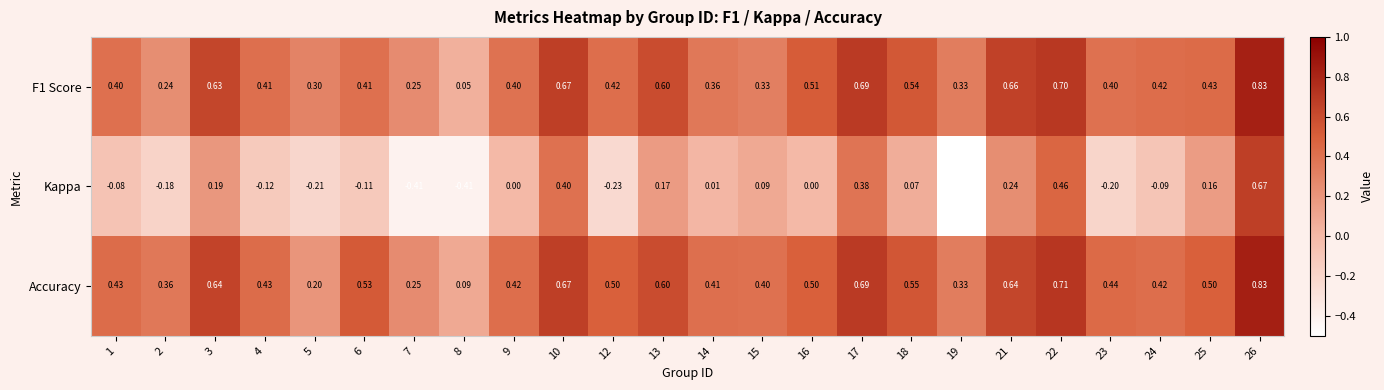

Which series changed the most between 8 and 18?

F1 Score